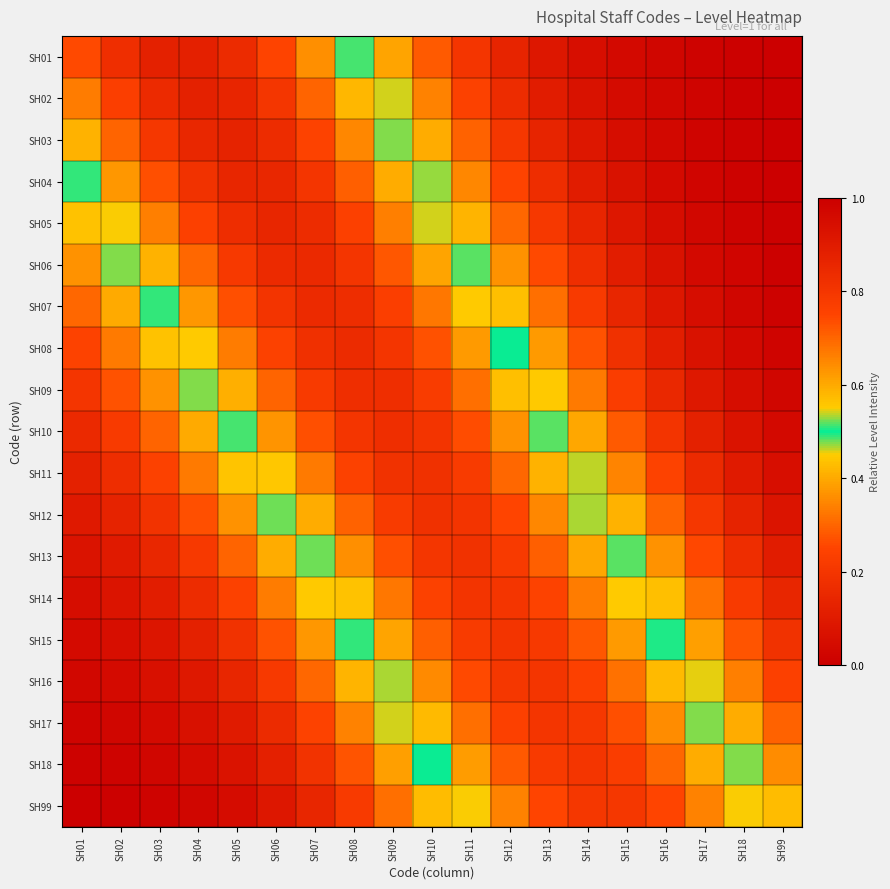

At which category does the chart reach its minimum across all series?

SH99